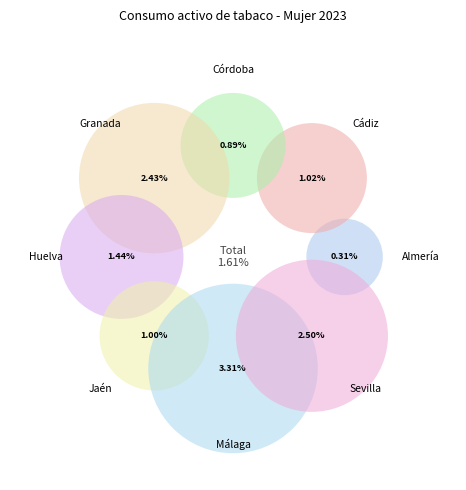

Which slice is the largest?

Málaga